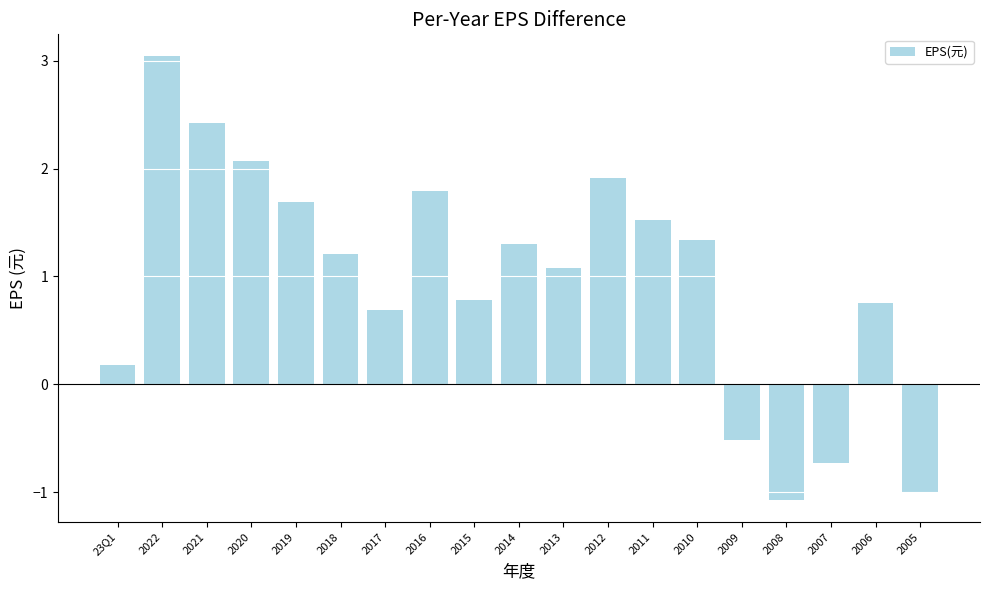

What is the greatest value displayed?

3.0